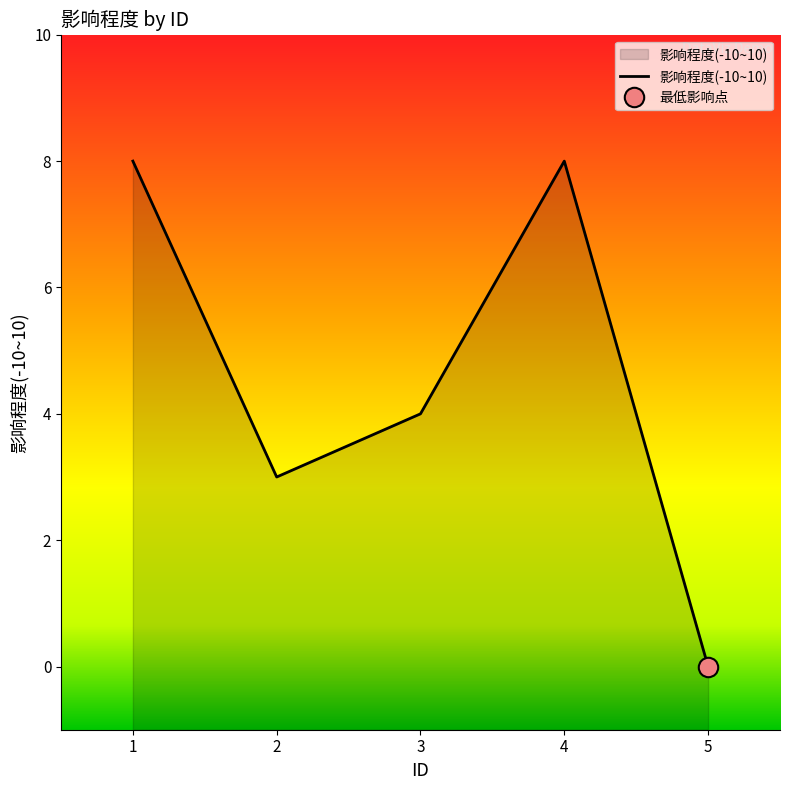

What is the value of the 4th point from the left?

8